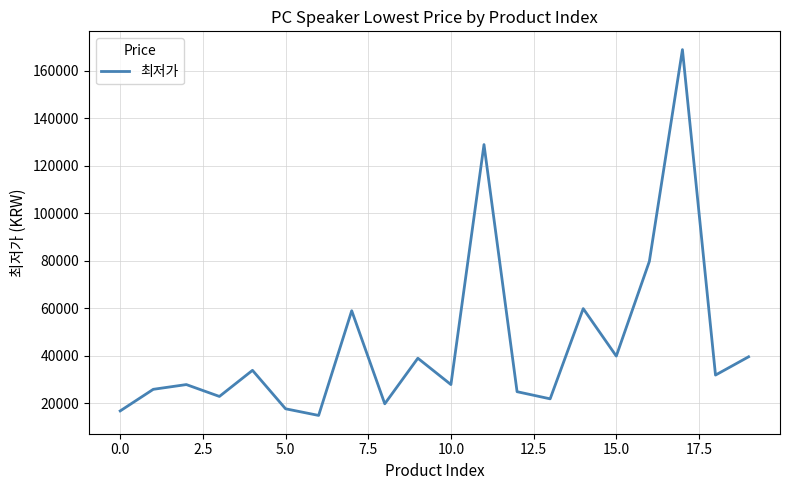

What is the difference between the second highest and second lowest values?

112200